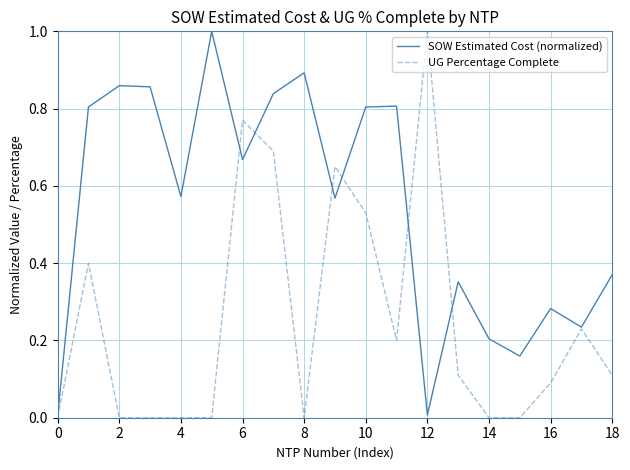

How many lines are shown in the chart?

2